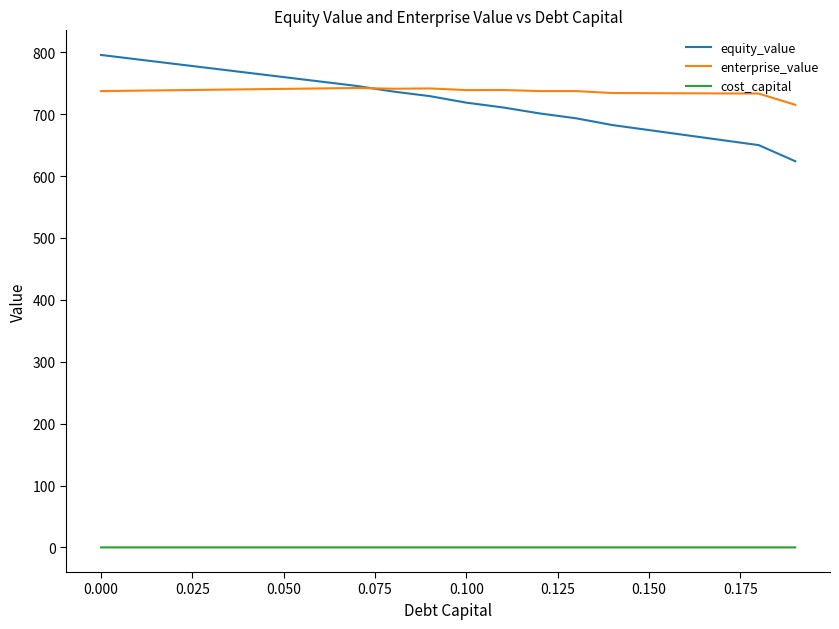

List the series in order of their peak value, highest first.

equity_value, enterprise_value, cost_capital